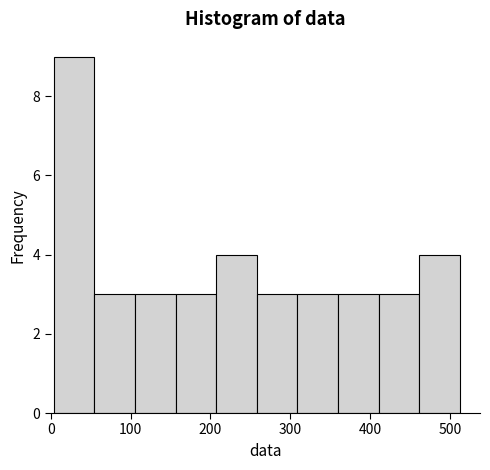

Reading left to right, list every bar in this chart as the range it spans on the x-axis followed by its height. Neither the bar edges nor the heights are printed on the chart, so give them approximately, as read against the axes.

0 to 50: 9
50 to 110: 3
110 to 160: 3
160 to 210: 3
210 to 260: 4
260 to 310: 3
310 to 360: 3
360 to 410: 3
410 to 460: 3
460 to 510: 4